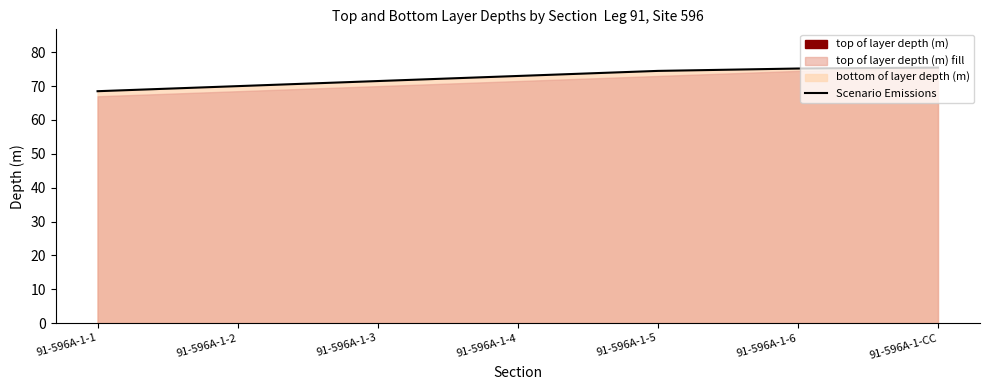

Between 91-596A-1-CC and 91-596A-1-2, which is larger?

91-596A-1-CC